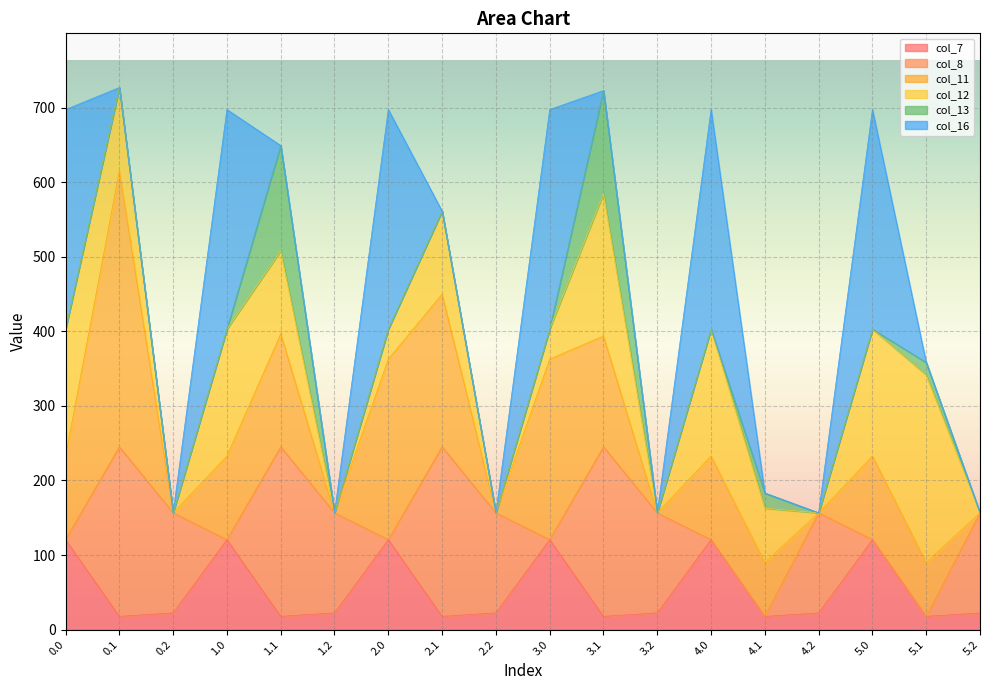

What is the greatest value displayed?

370.5